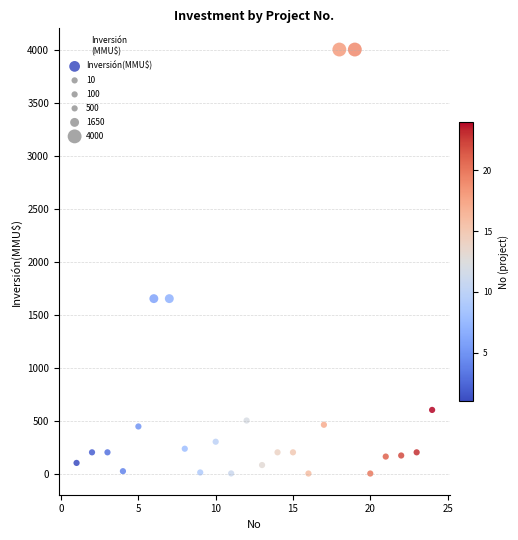

What is the range of Y values (max minus min)?

4000